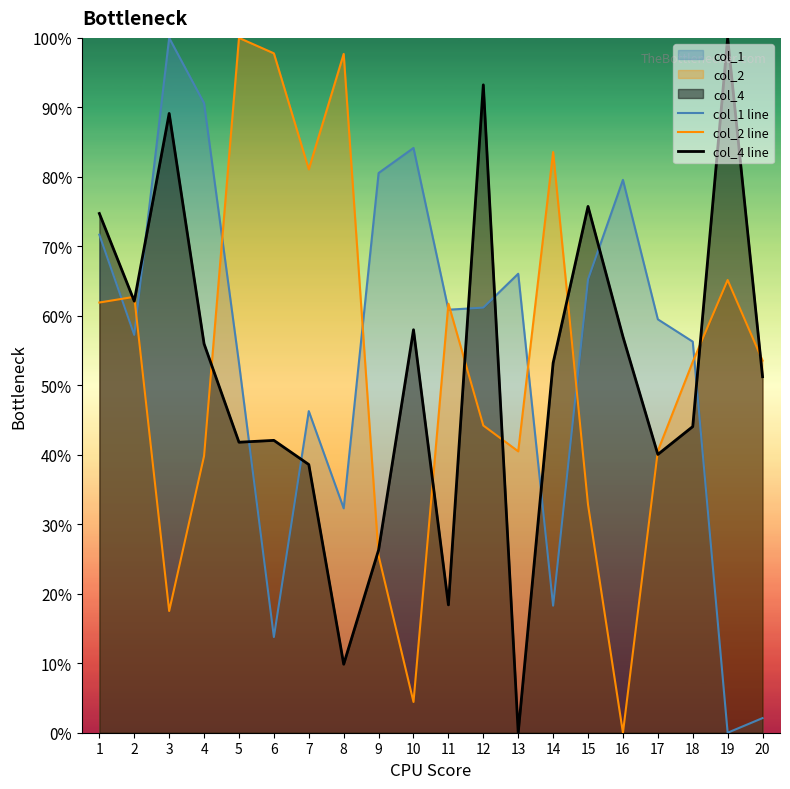

After their last crossing, which series has the higher values: col_2 line or col_1 line?

col_2 line